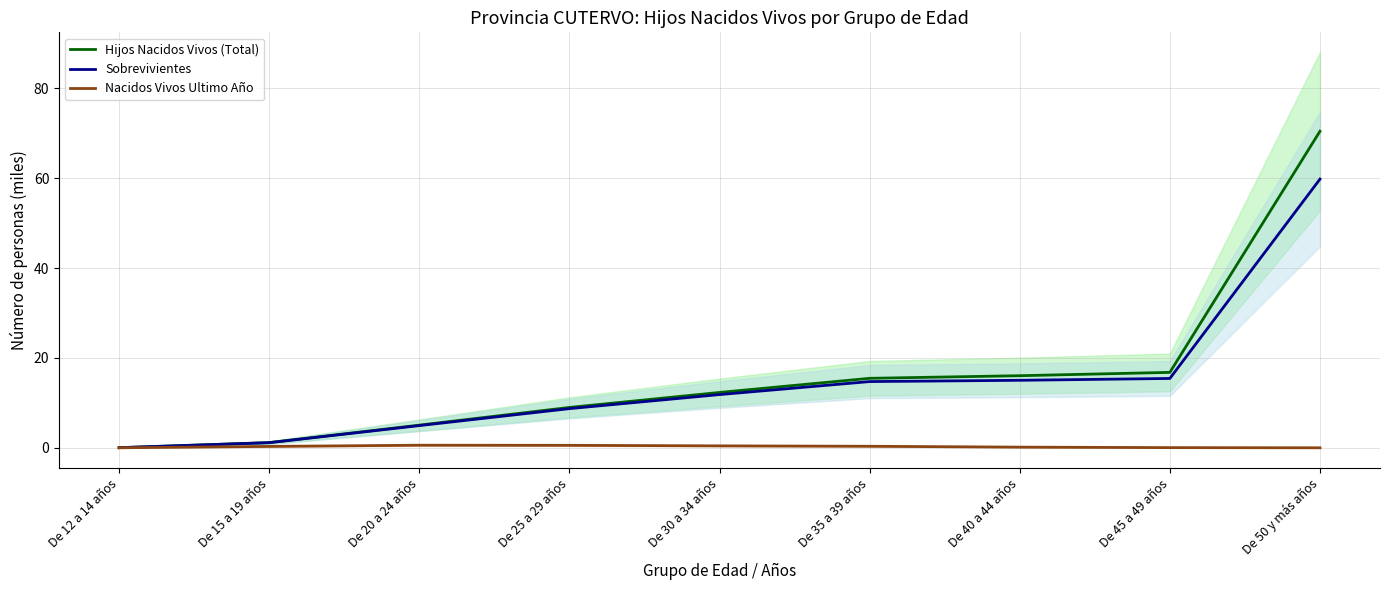

What is the value of the Hijos Nacidos Vivos (Total) point at the 8th from the left?

16.8